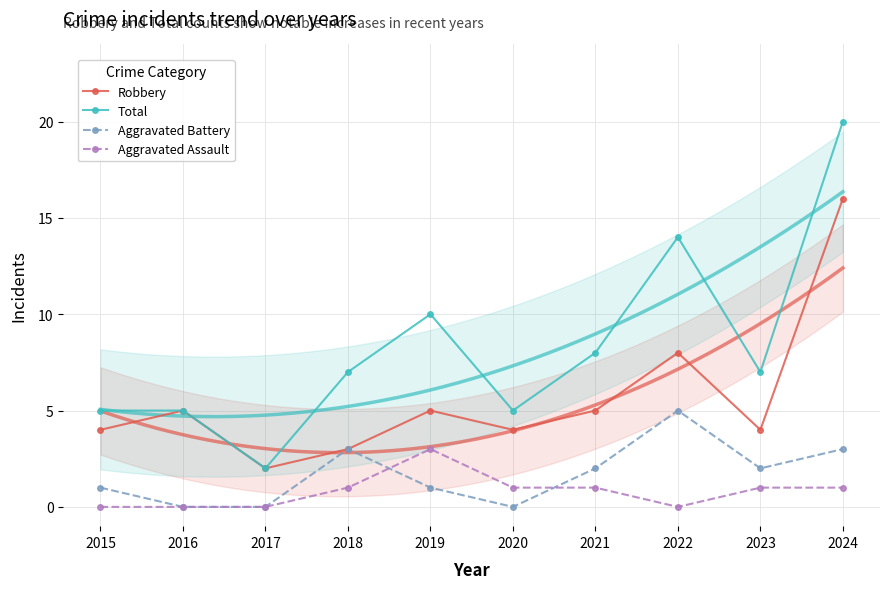

True or false: Robbery and Total cross at least once.

False